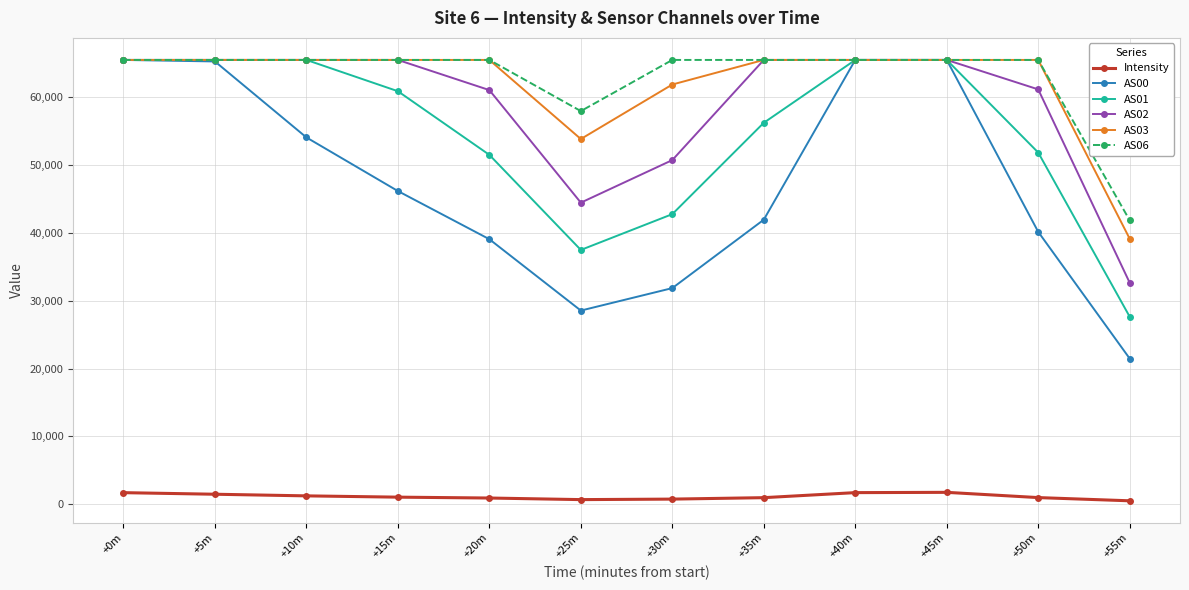

What is the total value across all series at +5m?

328897.6